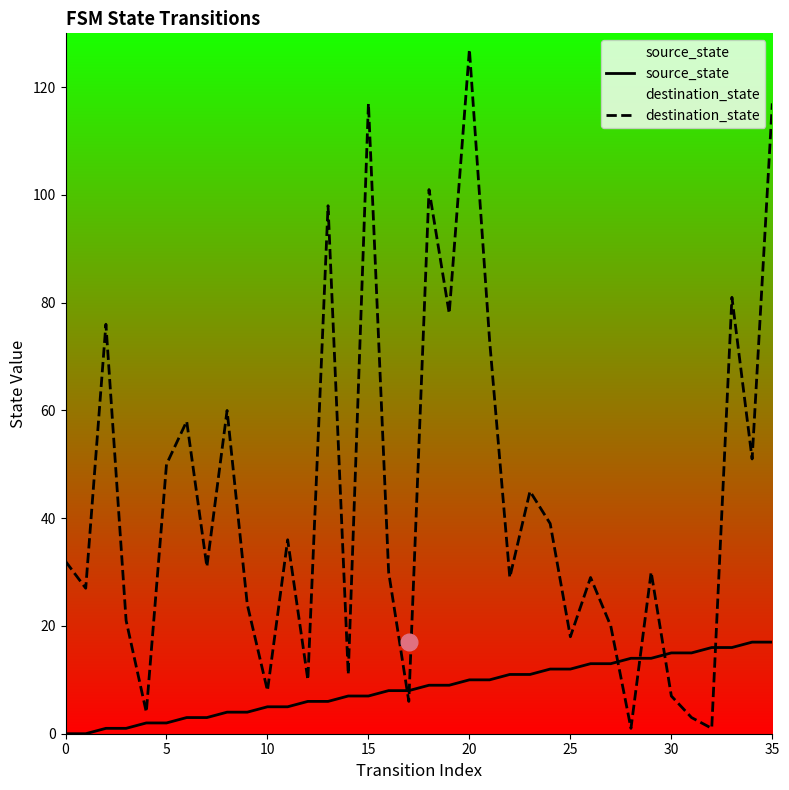

At which label does source_state first exceed 9?

20